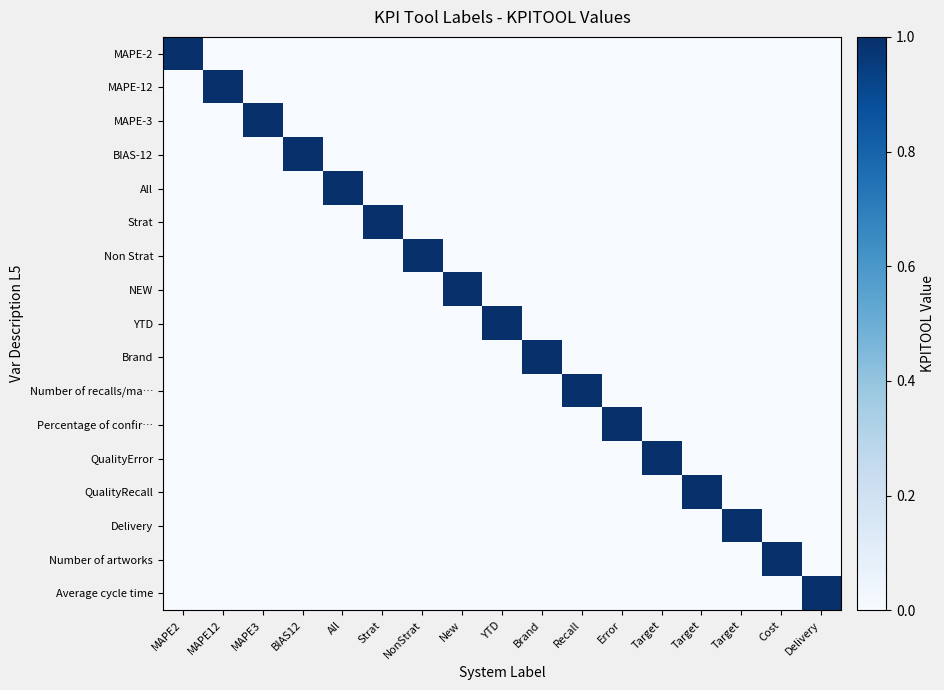

Which series has the widest spread of values?

MAPE-2